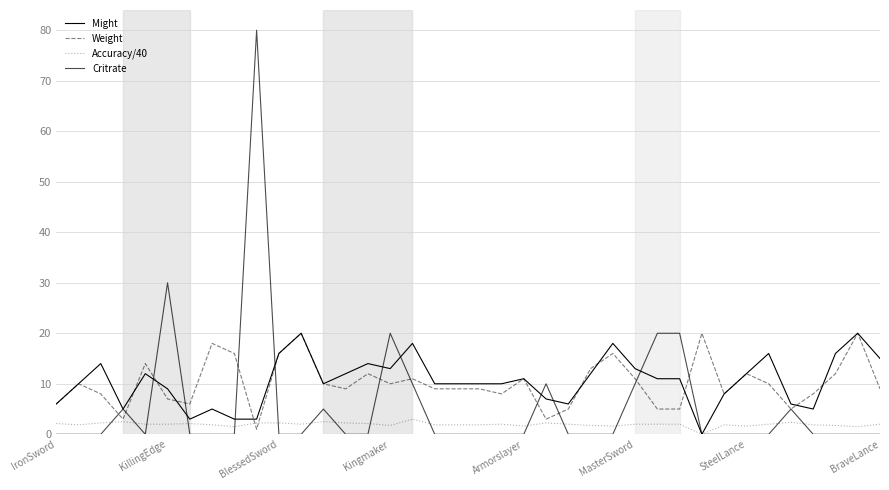

Count the number of categories in the chart.

38